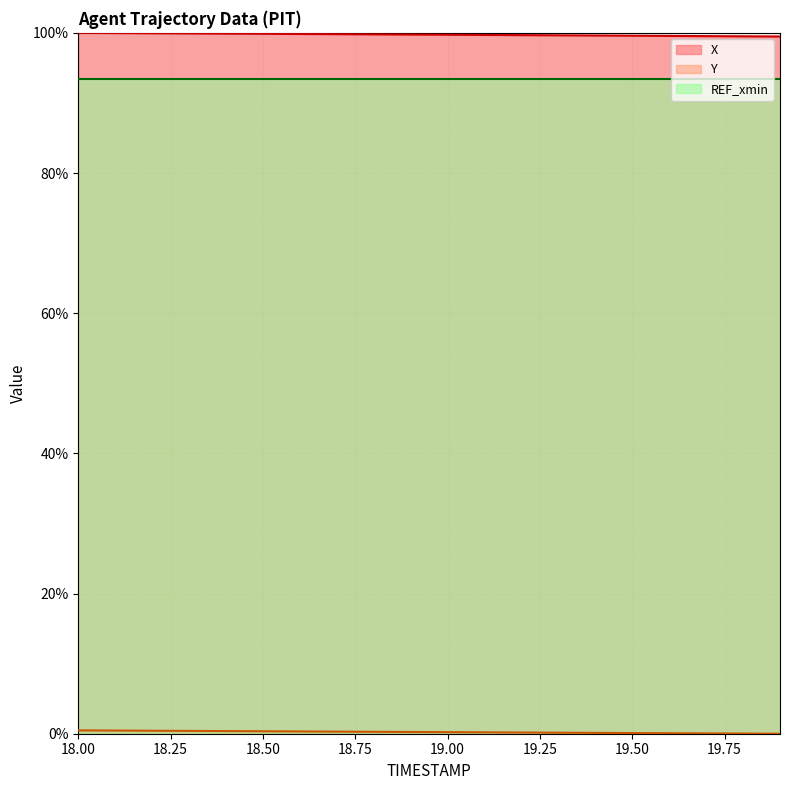

Which series has the largest total across all categories?

X